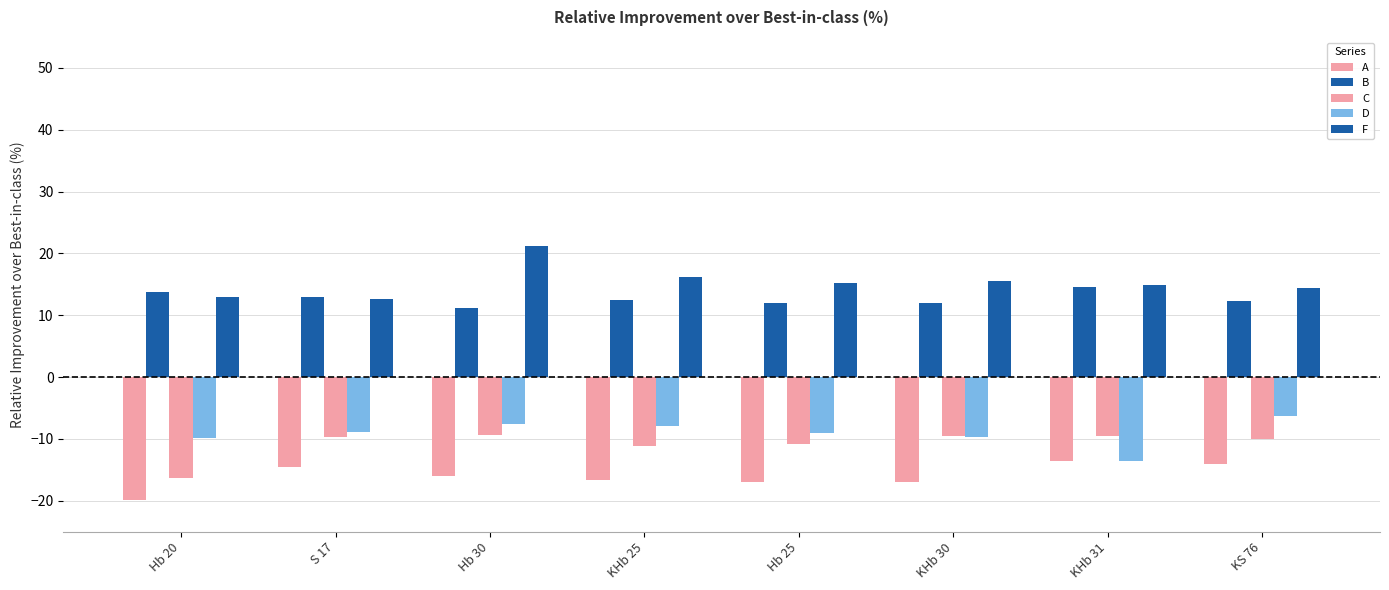

How many bars are there in each group?

5